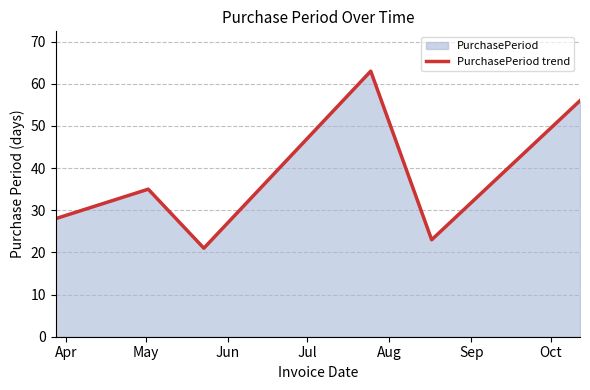

What is the greatest value displayed?

63